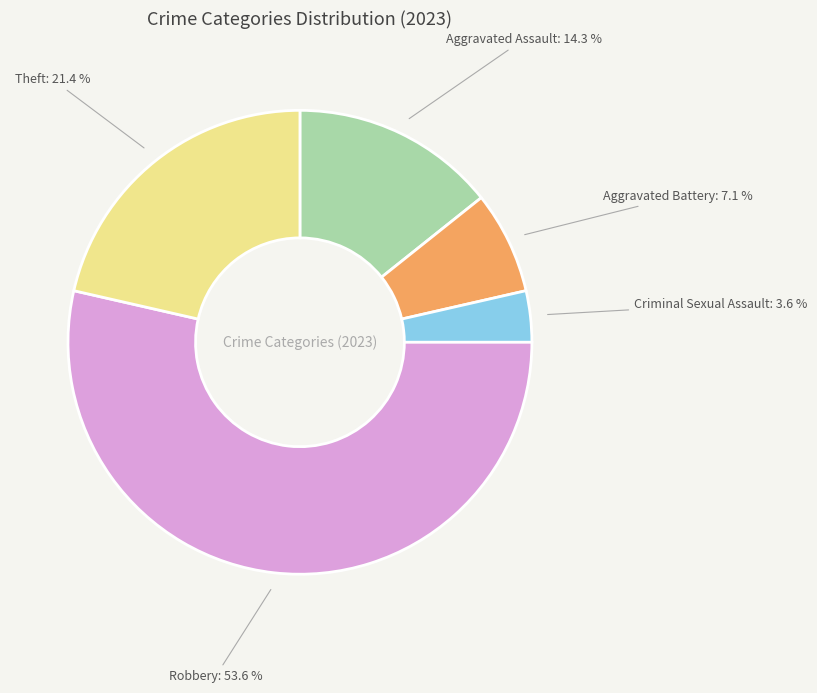

Count the number of slices in the pie.

5